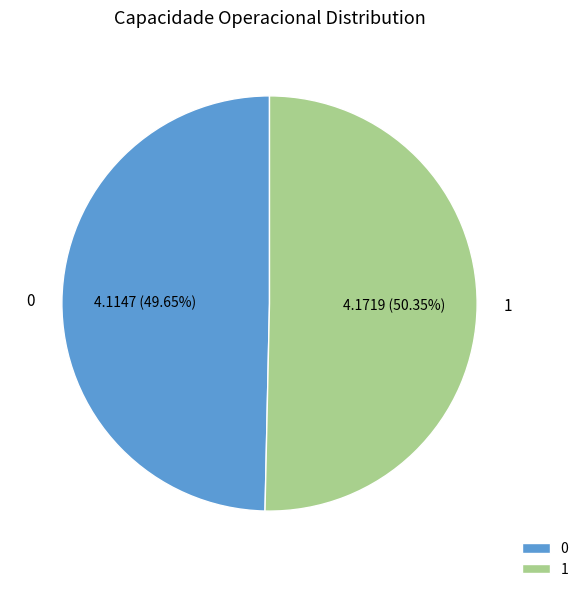

To the nearest percent, what is the difference between the largest and smallest slice percentages?

1%